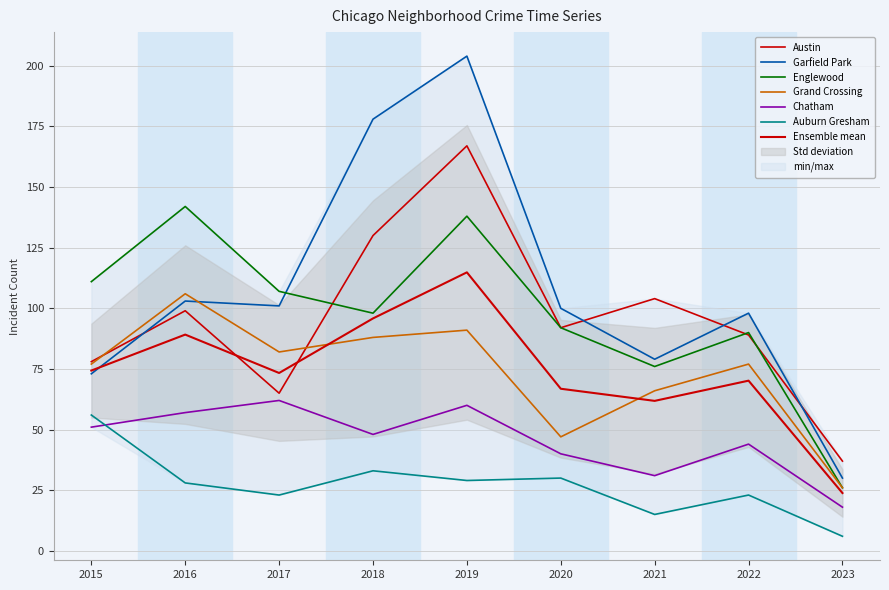

Read the Garfield Park value at 2019, to the nearest 10.

200